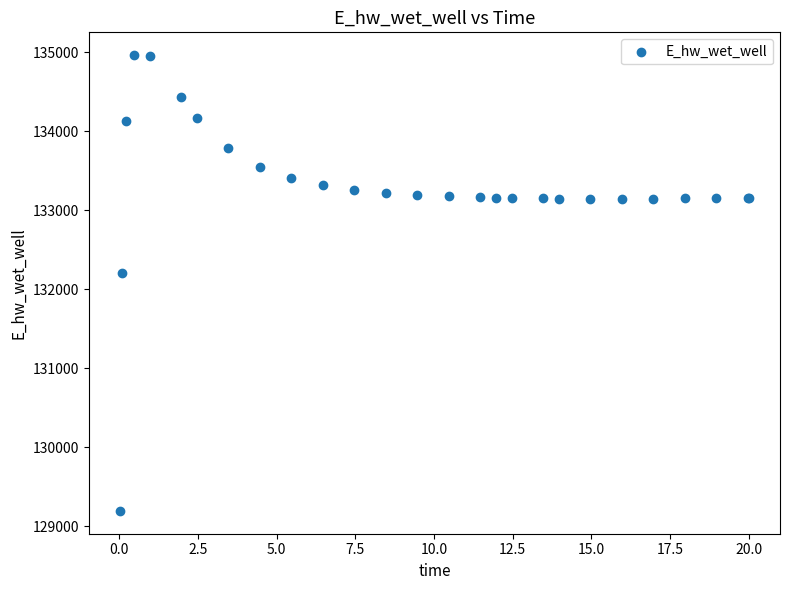

What Y value in the scatter plot is closest to 132081?

132207.3